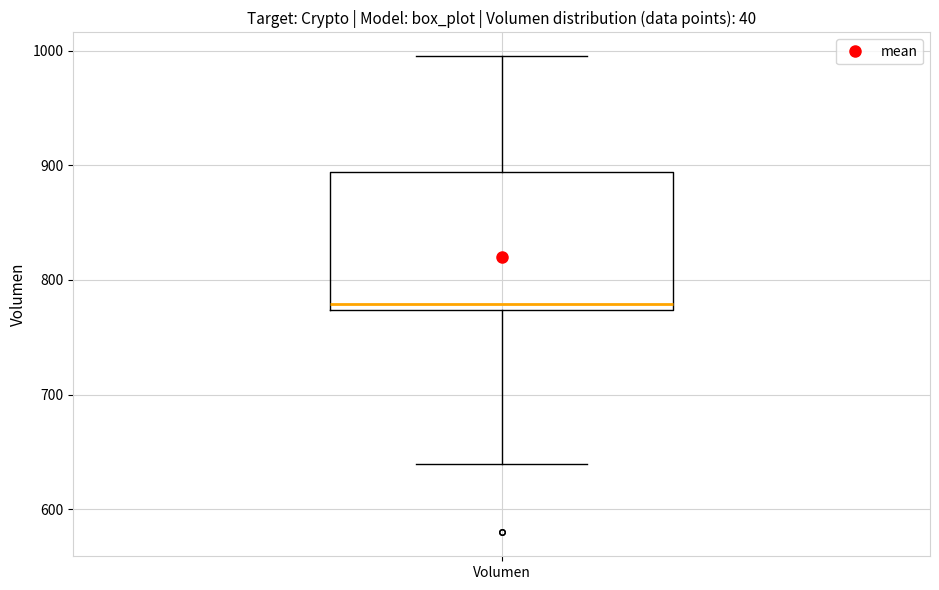

Transcribe this box plot: give where the median line is, the range the box spans, and where the two whiskers end, as read against the y-axis. The values are not printed on the chart, so give them approximately, as read against the axis.

median 780, box 770 to 890, whiskers 640 to 1000